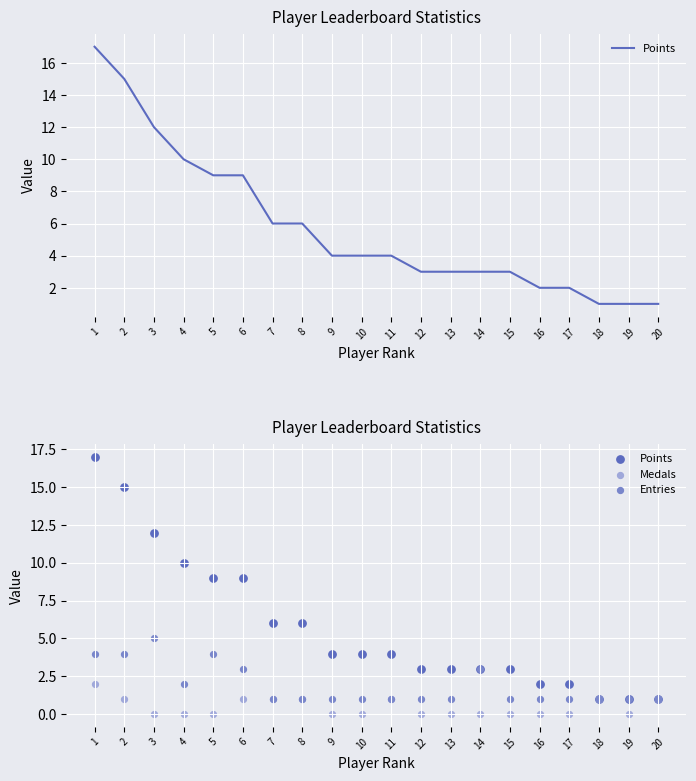

Which series reaches the minimum Y coordinate?

Medals